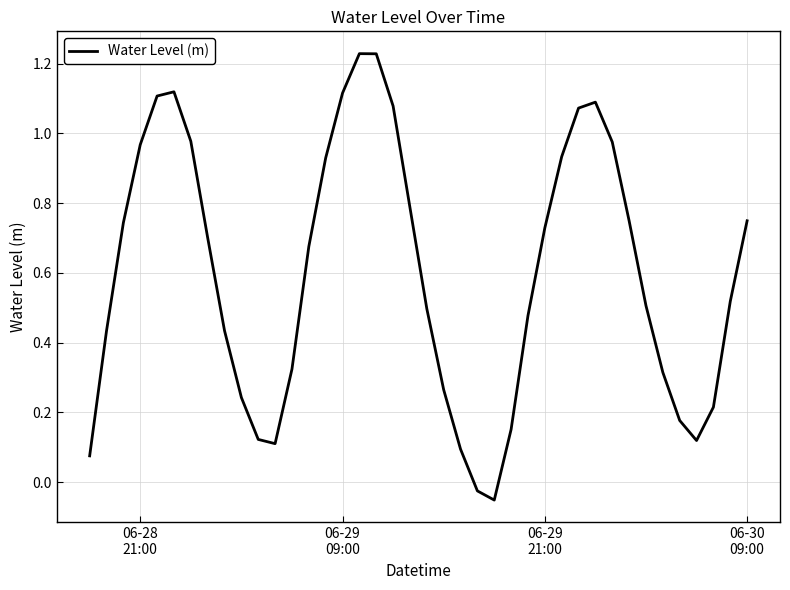

What is the difference between the maximum and minimum values?

1.3